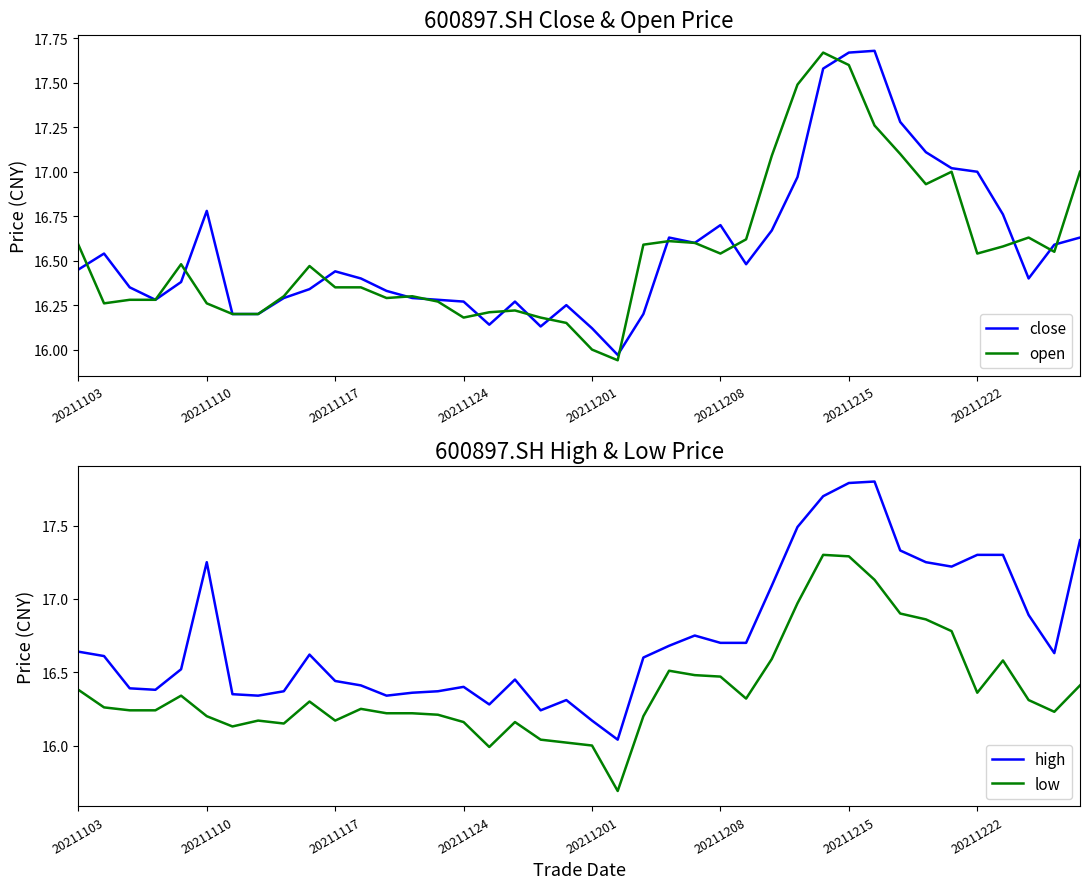

True or false: high and close cross at least once.

False